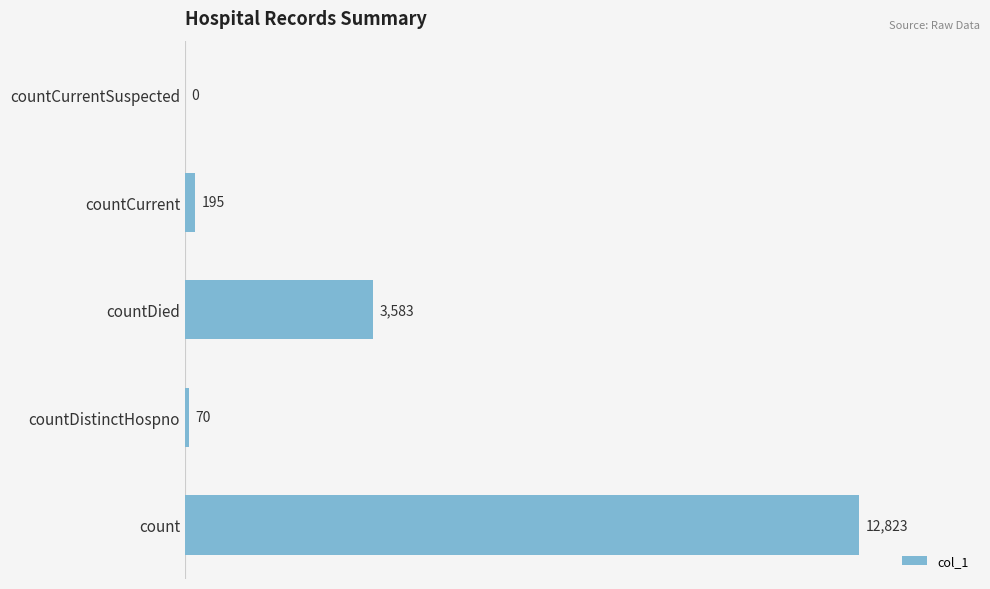

What is the sum of the values at countCurrent and count?

13018